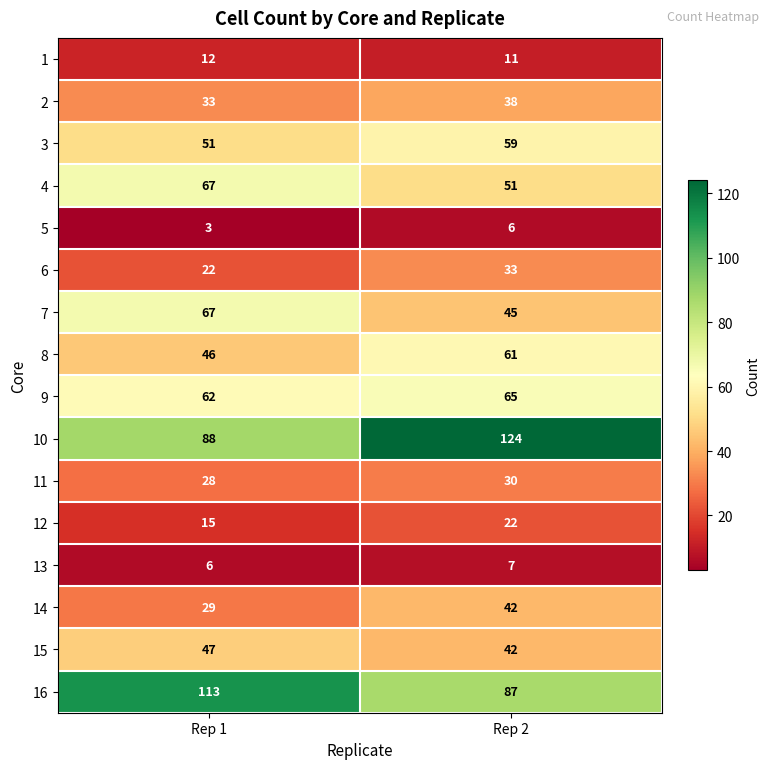

How many distinct data groups are displayed?

16